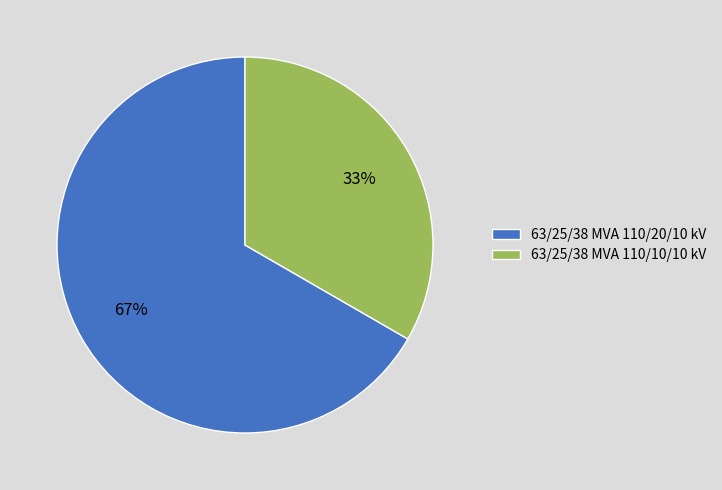

To the nearest percent, what is the combined percentage of 63/25/38 MVA 110/10/10 kV and 63/25/38 MVA 110/20/10 kV?

100%